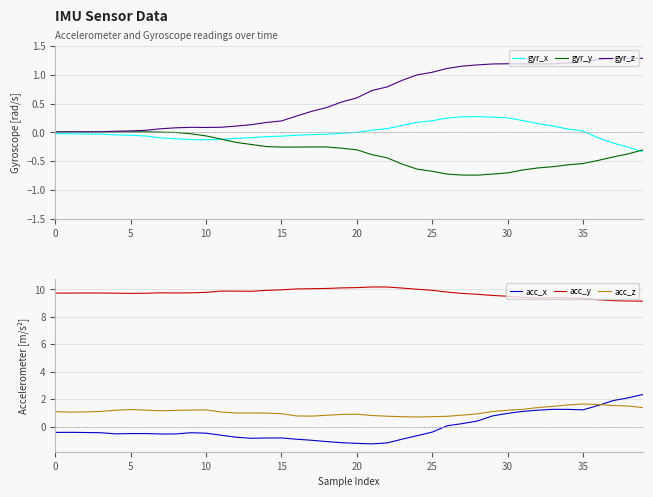

True or false: acc_x has more than 0 points higher than both neighbors.

True